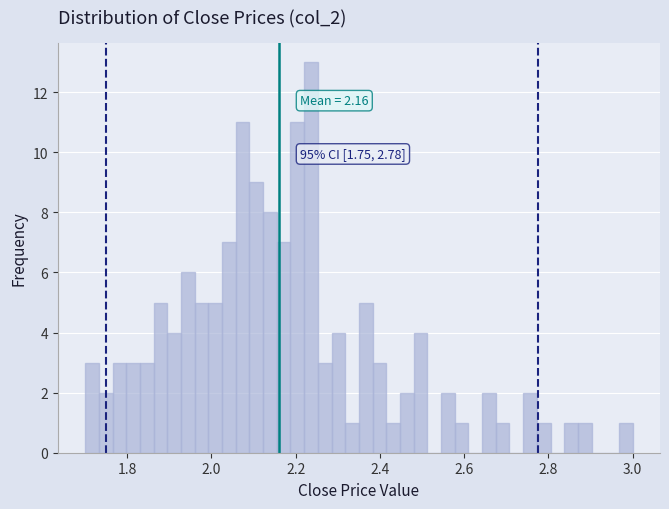

Read against the x-axis, roughly where is the centre of the tallest bar?

2.24